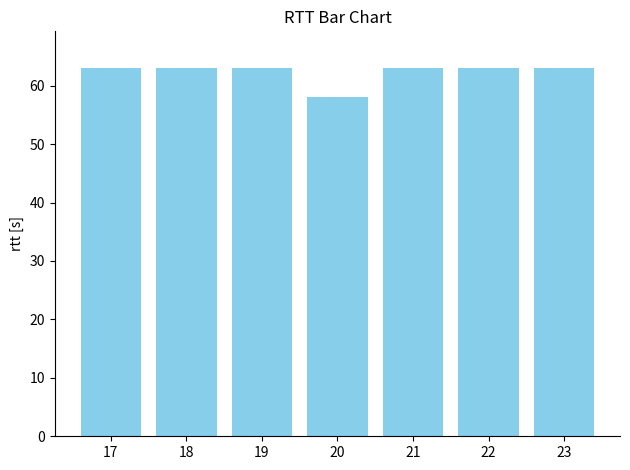

Reading left to right, transcribe all the data shown in this chart.

63	63	63	58	63	63	63